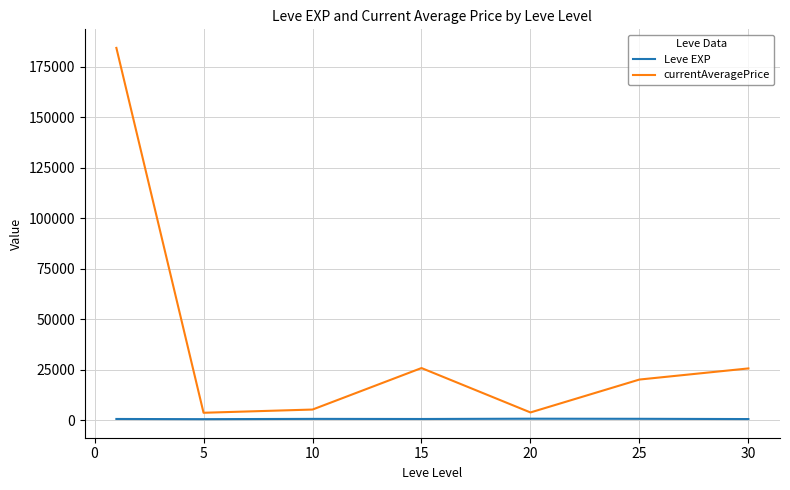

Which series has the widest spread of values?

currentAveragePrice